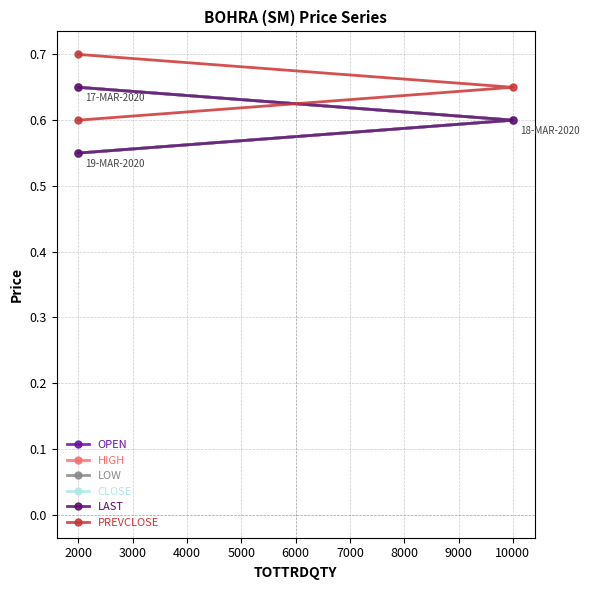

How many OPEN values are between 0 and 1?

3